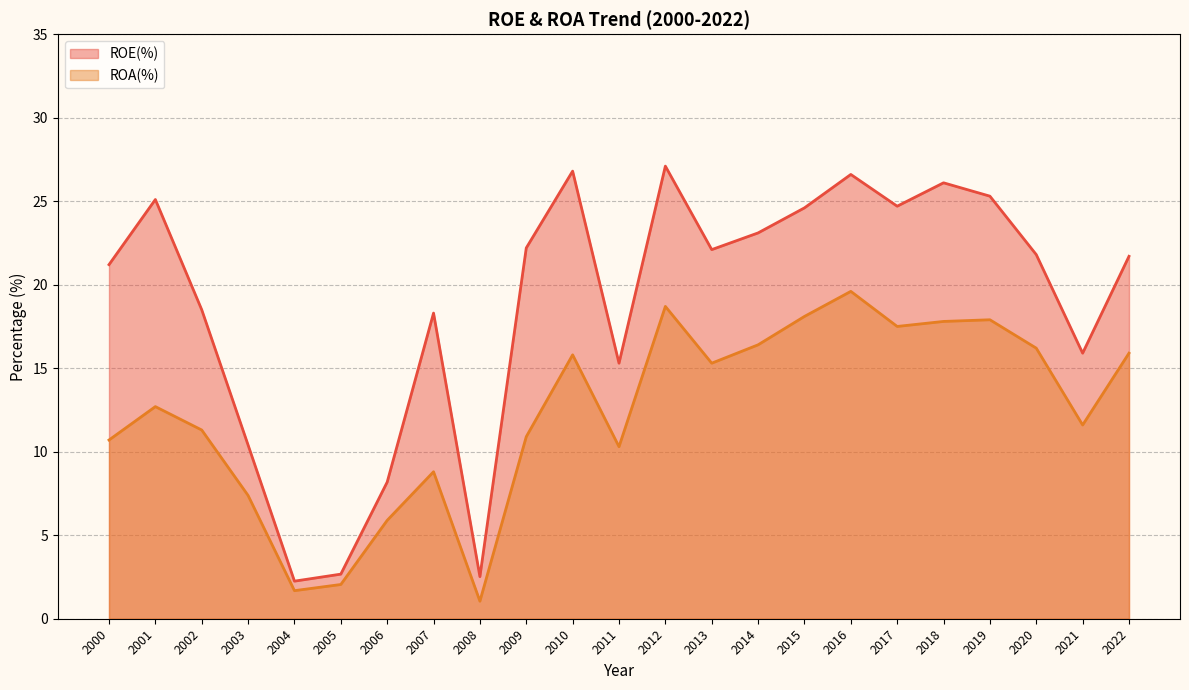

What is the greatest value displayed?

27.1